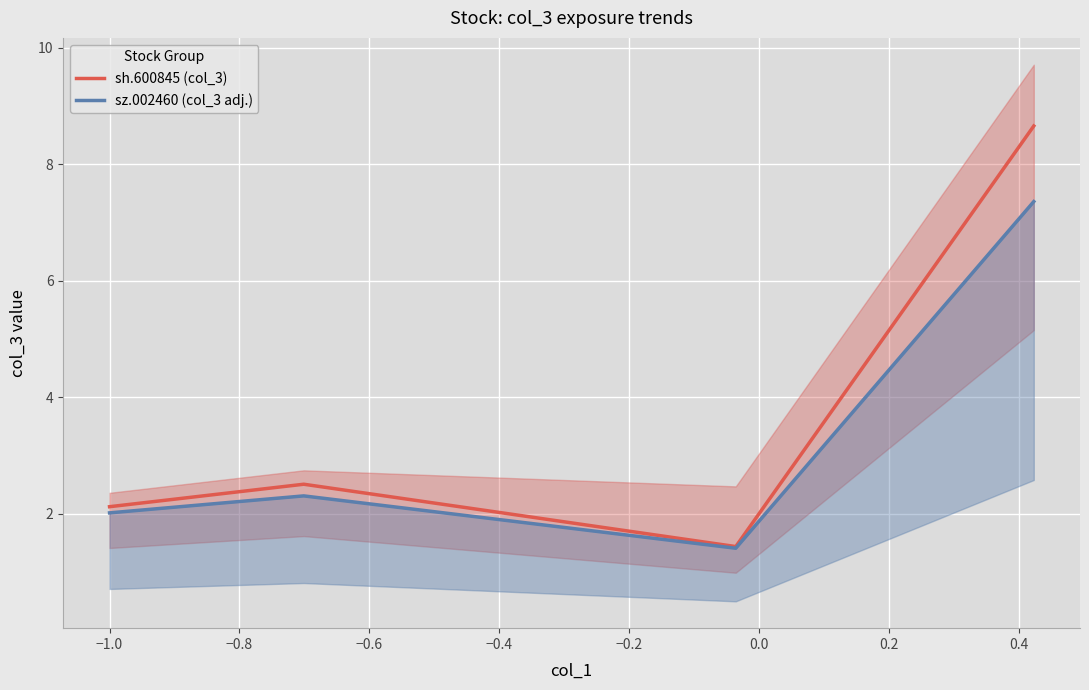

True or false: sz.002460 (col_3 adj.) and sh.600845 (col_3) intersect in this chart.

False